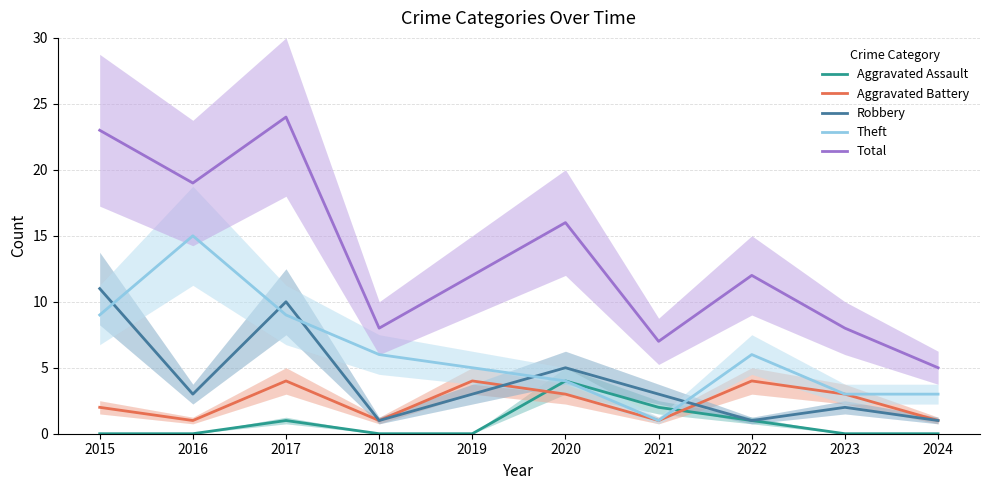

How many data points in Theft are less than 6?

5